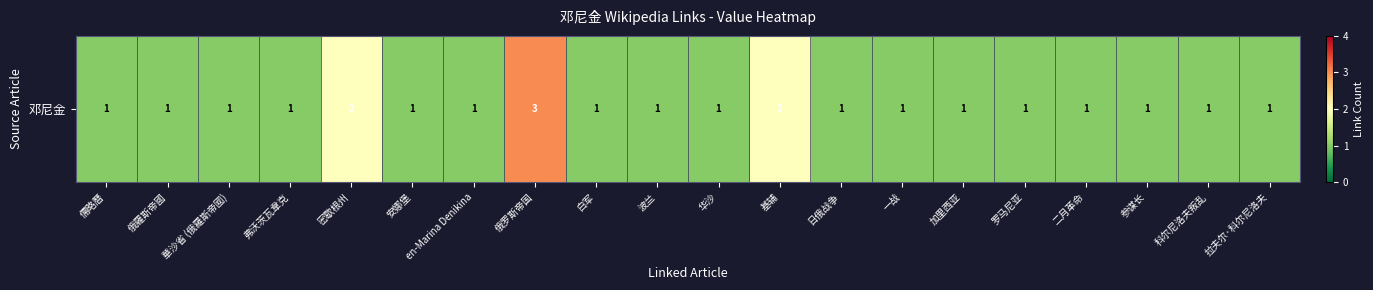

What is the change in value from 俄罗斯帝国 to 参谋长?

-2